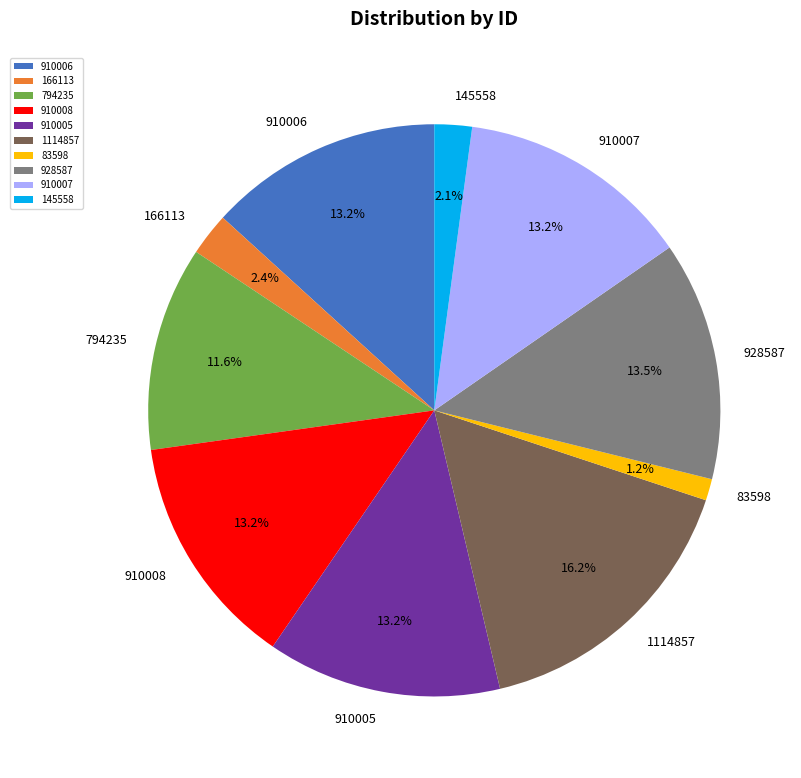

True or false: 794235 accounts for 12% of the total.

True